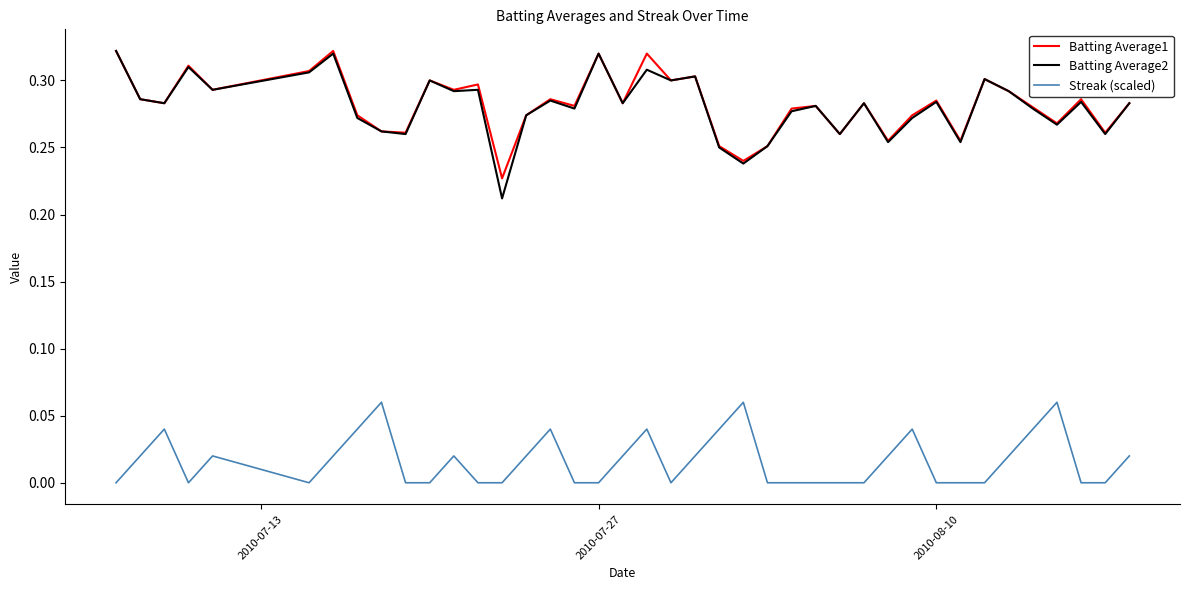

How many interior local valleys does the Batting Average1 series have?

14